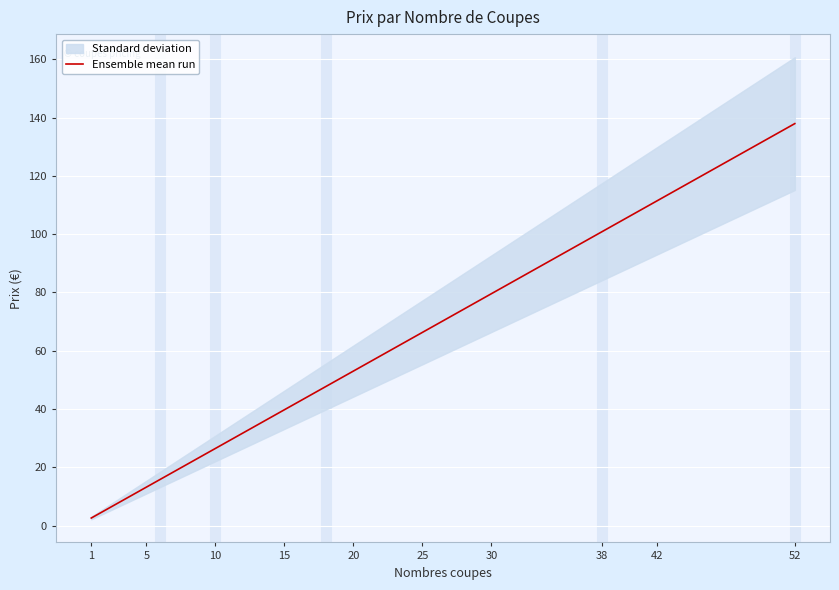

What is the maximum value for Ensemble mean run?

137.9